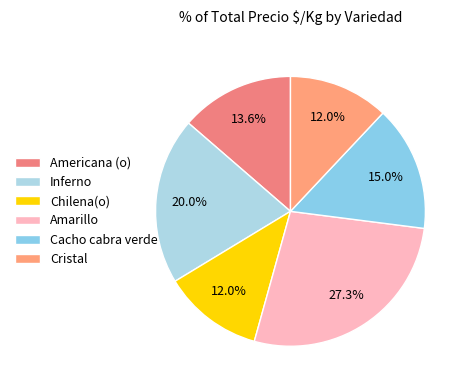

Approximately how many times larger is the value at Inferno compared to Americana (o)?

1.5